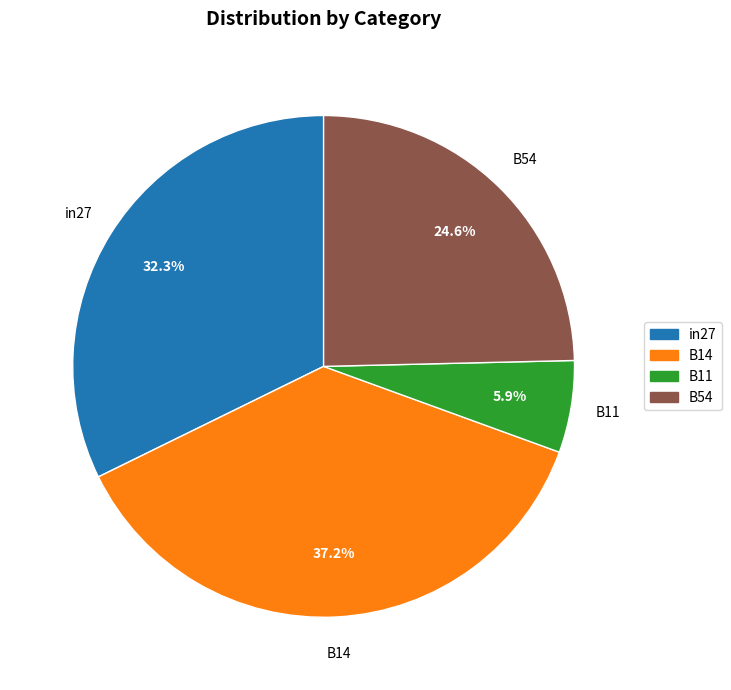

Does any single category account for the majority?

No